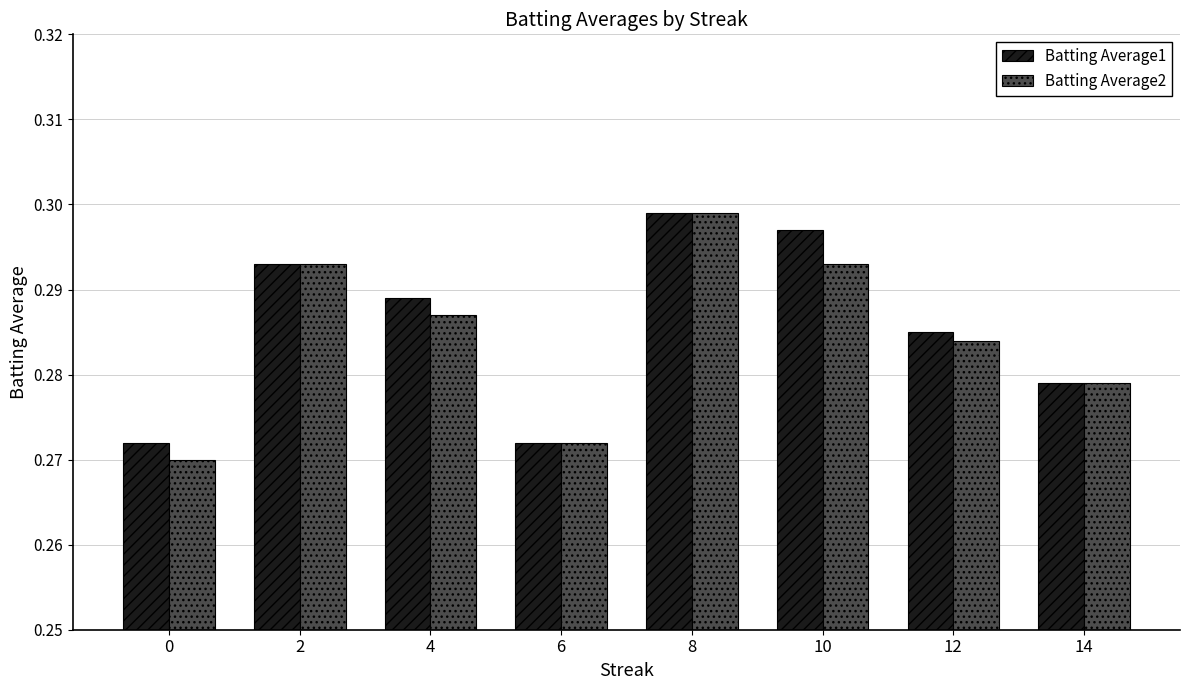

At how many categories does at least one series exceed 0?

8